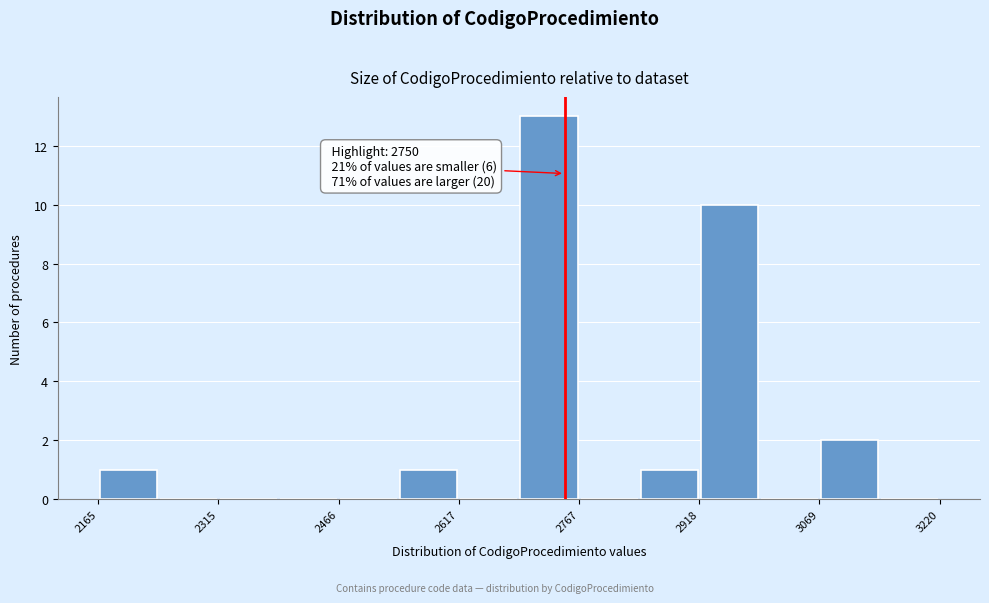

Around what value on the x-axis is the tallest bar? Give the approximate position of its centre, as read against the axis.

2740